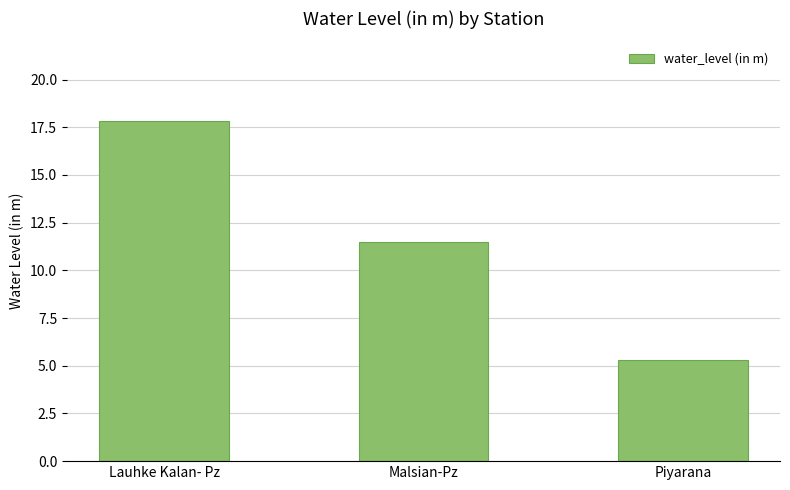

Reading right to left, extract all data points from this chart.

5.3	11.5	17.8